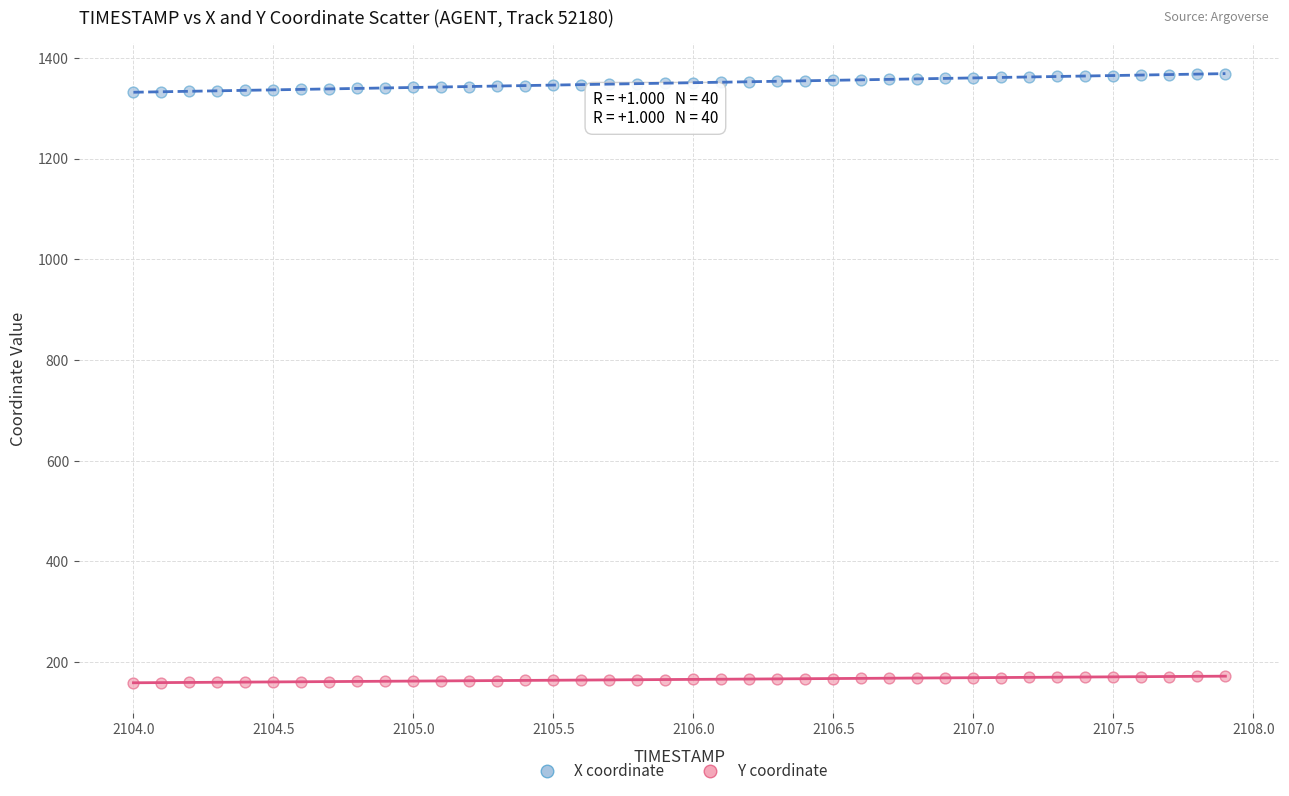

Which series contains the highest Y value?

X coordinate